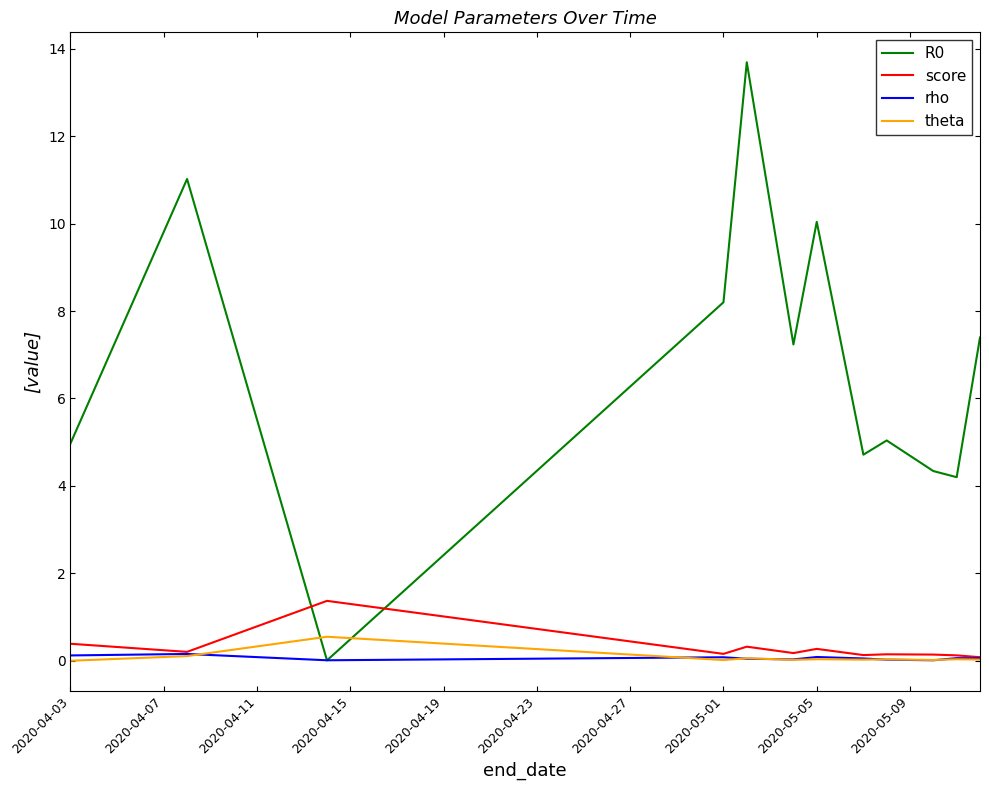

What is the greatest value displayed?

13.7